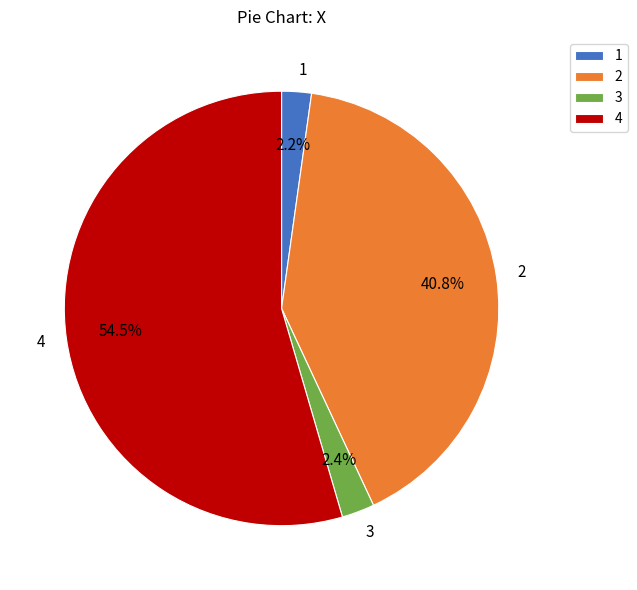

Which has a higher value, 2 or 1?

2